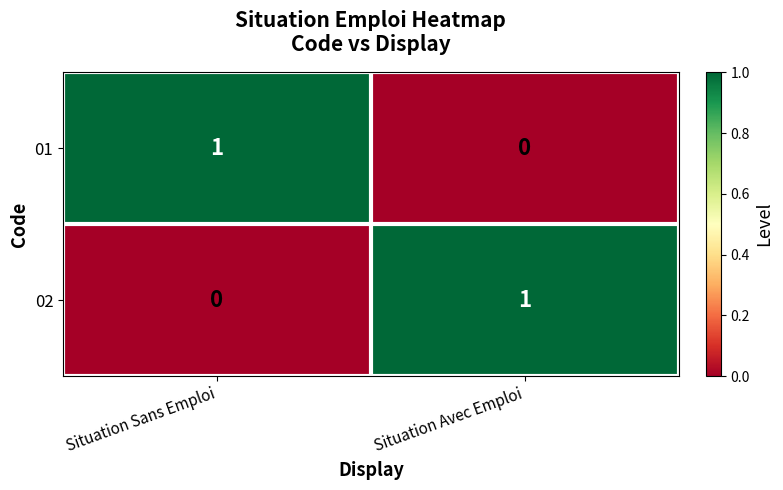

True or false: 02 has a value of 0 at Situation Sans Emploi.

True